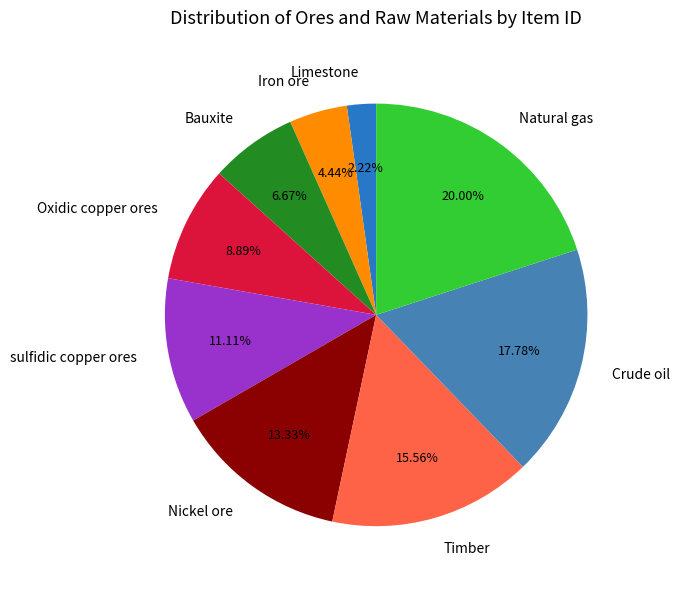

Which has a higher value, Oxidic copper ores or Limestone?

Oxidic copper ores